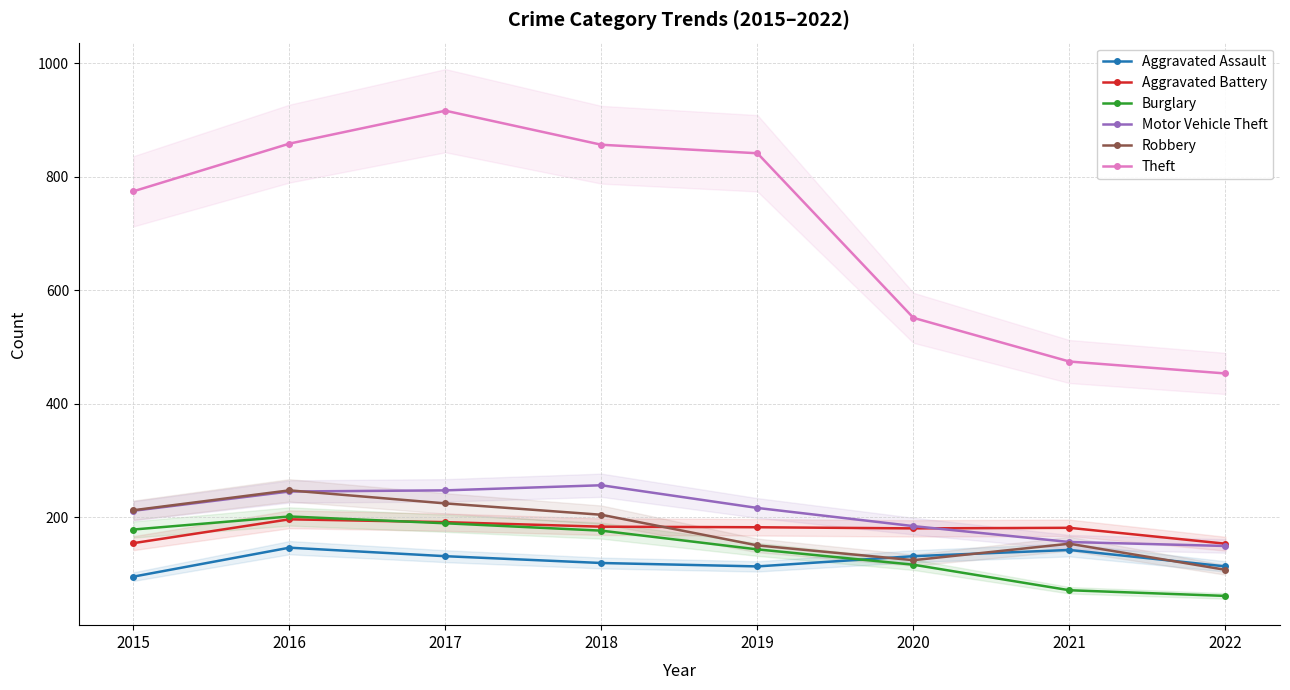

Reading left to right, extract all data points from this chart.

Aggravated Assault: 95	146	131	119	113	131	142	113
Aggravated Battery: 154	196	191	183	182	180	181	153
Burglary: 178	201	189	176	143	116	71	61
Motor Vehicle Theft: 211	245	247	256	216	184	156	149
Robbery: 212	247	224	204	150	124	153	107
Theft: 774	858	916	856	841	551	474	453